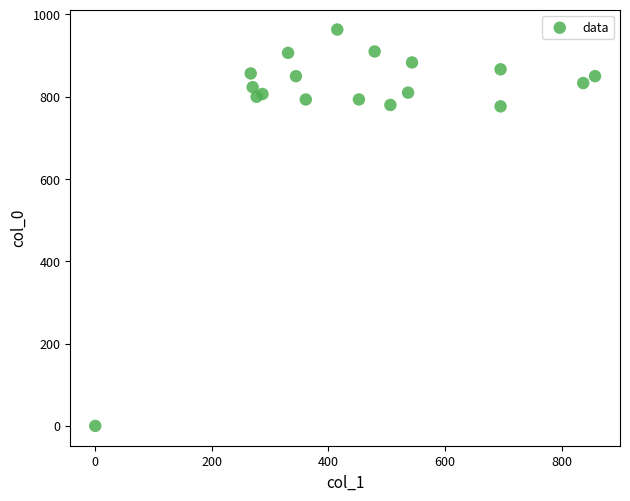

What is the range of Y values (max minus min)?

963.3